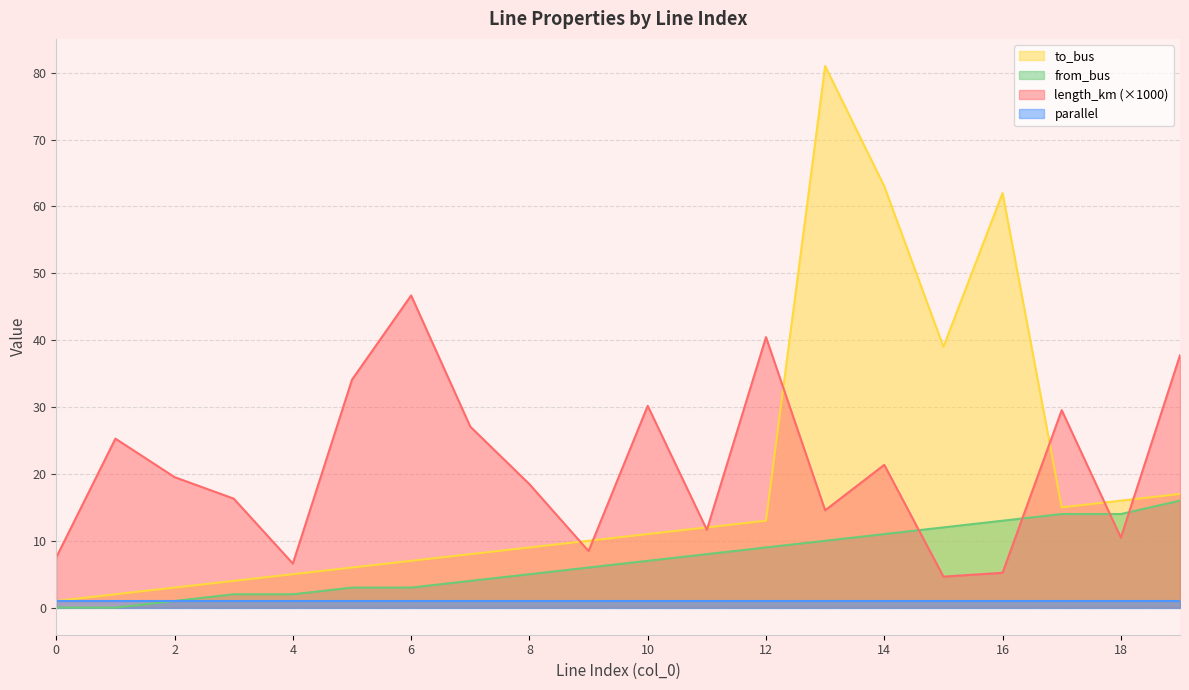

Where does the to_bus series first go above 11?

11